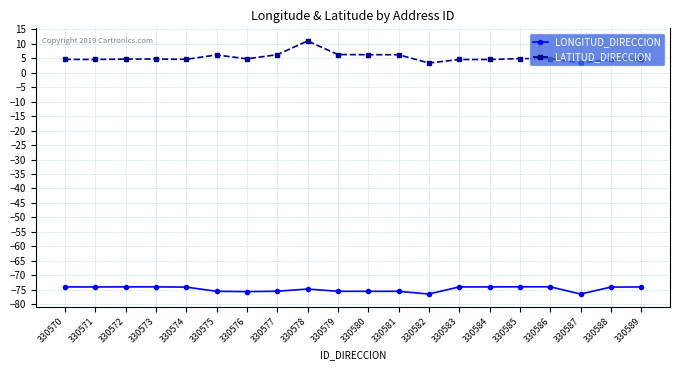

True or false: LONGITUD_DIRECCION and LATITUD_DIRECCION cross at least once.

False